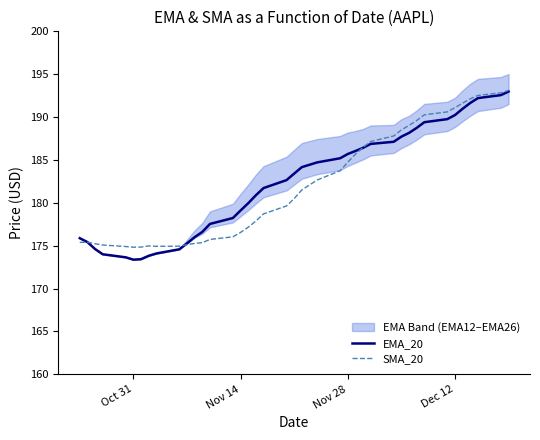

What is the difference between the second highest and minimum values in the SMA_20 series?

18.0